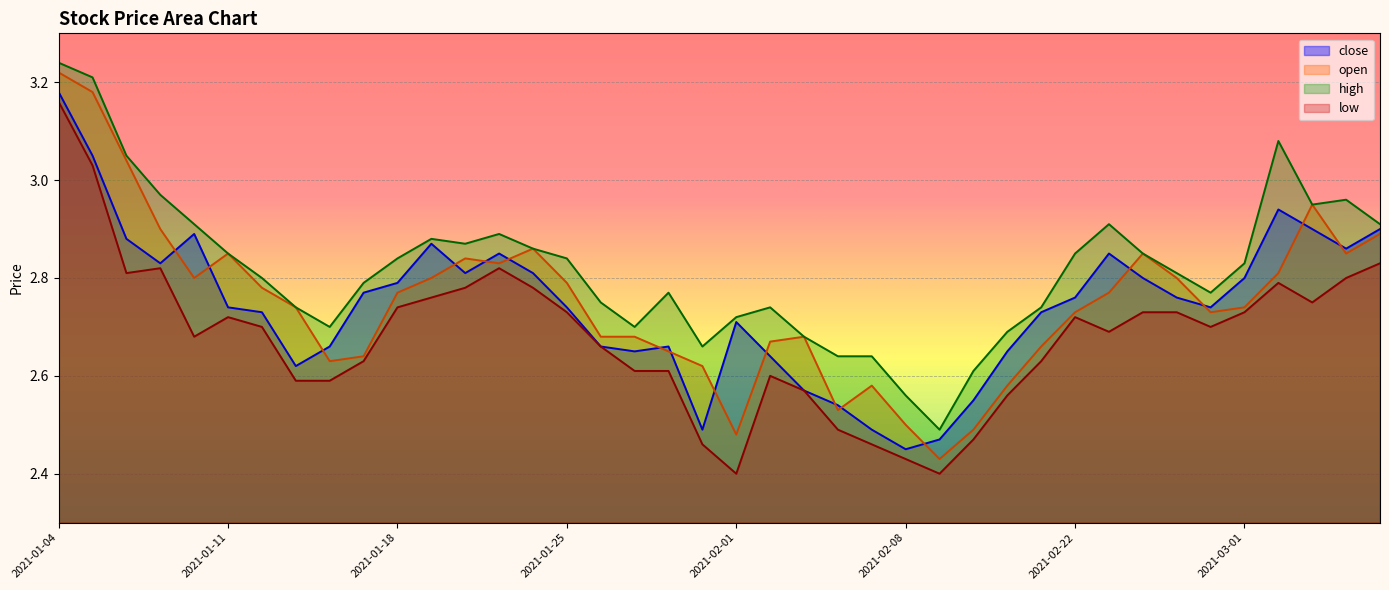

Reading left to right, transcribe all the data shown in this chart.

close: 2021-01-04=3.2	2021-01-05=3.0	2021-01-06=2.9	2021-01-07=2.8	2021-01-08=2.9	2021-01-11=2.7	2021-01-12=2.7	2021-01-13=2.6	2021-01-14=2.7	2021-01-15=2.8	2021-01-18=2.8	2021-01-19=2.9	2021-01-20=2.8	2021-01-21=2.9	2021-01-22=2.8	2021-01-25=2.7	2021-01-26=2.7	2021-01-27=2.6	2021-01-28=2.7	2021-01-29=2.5	2021-02-01=2.7	2021-02-02=2.6	2021-02-03=2.6	2021-02-04=2.5	2021-02-05=2.5	2021-02-08=2.5	2021-02-09=2.5	2021-02-10=2.5	2021-02-18=2.6	2021-02-19=2.7	2021-02-22=2.8	2021-02-23=2.9	2021-02-24=2.8	2021-02-25=2.8	2021-02-26=2.7	2021-03-01=2.8	2021-03-02=2.9	2021-03-03=2.9	2021-03-04=2.9	2021-03-05=2.9
open: 2021-01-04=3.2	2021-01-05=3.2	2021-01-06=3.0	2021-01-07=2.9	2021-01-08=2.8	2021-01-11=2.9	2021-01-12=2.8	2021-01-13=2.7	2021-01-14=2.6	2021-01-15=2.6	2021-01-18=2.8	2021-01-19=2.8	2021-01-20=2.8	2021-01-21=2.8	2021-01-22=2.9	2021-01-25=2.8	2021-01-26=2.7	2021-01-27=2.7	2021-01-28=2.6	2021-01-29=2.6	2021-02-01=2.5	2021-02-02=2.7	2021-02-03=2.7	2021-02-04=2.5	2021-02-05=2.6	2021-02-08=2.5	2021-02-09=2.4	2021-02-10=2.5	2021-02-18=2.6	2021-02-19=2.7	2021-02-22=2.7	2021-02-23=2.8	2021-02-24=2.9	2021-02-25=2.8	2021-02-26=2.7	2021-03-01=2.7	2021-03-02=2.8	2021-03-03=3.0	2021-03-04=2.9	2021-03-05=2.9
high: 2021-01-04=3.2	2021-01-05=3.2	2021-01-06=3.0	2021-01-07=3.0	2021-01-08=2.9	2021-01-11=2.9	2021-01-12=2.8	2021-01-13=2.7	2021-01-14=2.7	2021-01-15=2.8	2021-01-18=2.8	2021-01-19=2.9	2021-01-20=2.9	2021-01-21=2.9	2021-01-22=2.9	2021-01-25=2.8	2021-01-26=2.8	2021-01-27=2.7	2021-01-28=2.8	2021-01-29=2.7	2021-02-01=2.7	2021-02-02=2.7	2021-02-03=2.7	2021-02-04=2.6	2021-02-05=2.6	2021-02-08=2.6	2021-02-09=2.5	2021-02-10=2.6	2021-02-18=2.7	2021-02-19=2.7	2021-02-22=2.9	2021-02-23=2.9	2021-02-24=2.9	2021-02-25=2.8	2021-02-26=2.8	2021-03-01=2.8	2021-03-02=3.1	2021-03-03=3.0	2021-03-04=3.0	2021-03-05=2.9
low: 2021-01-04=3.2	2021-01-05=3.0	2021-01-06=2.8	2021-01-07=2.8	2021-01-08=2.7	2021-01-11=2.7	2021-01-12=2.7	2021-01-13=2.6	2021-01-14=2.6	2021-01-15=2.6	2021-01-18=2.7	2021-01-19=2.8	2021-01-20=2.8	2021-01-21=2.8	2021-01-22=2.8	2021-01-25=2.7	2021-01-26=2.7	2021-01-27=2.6	2021-01-28=2.6	2021-01-29=2.5	2021-02-01=2.4	2021-02-02=2.6	2021-02-03=2.6	2021-02-04=2.5	2021-02-05=2.5	2021-02-08=2.4	2021-02-09=2.4	2021-02-10=2.5	2021-02-18=2.6	2021-02-19=2.6	2021-02-22=2.7	2021-02-23=2.7	2021-02-24=2.7	2021-02-25=2.7	2021-02-26=2.7	2021-03-01=2.7	2021-03-02=2.8	2021-03-03=2.8	2021-03-04=2.8	2021-03-05=2.8